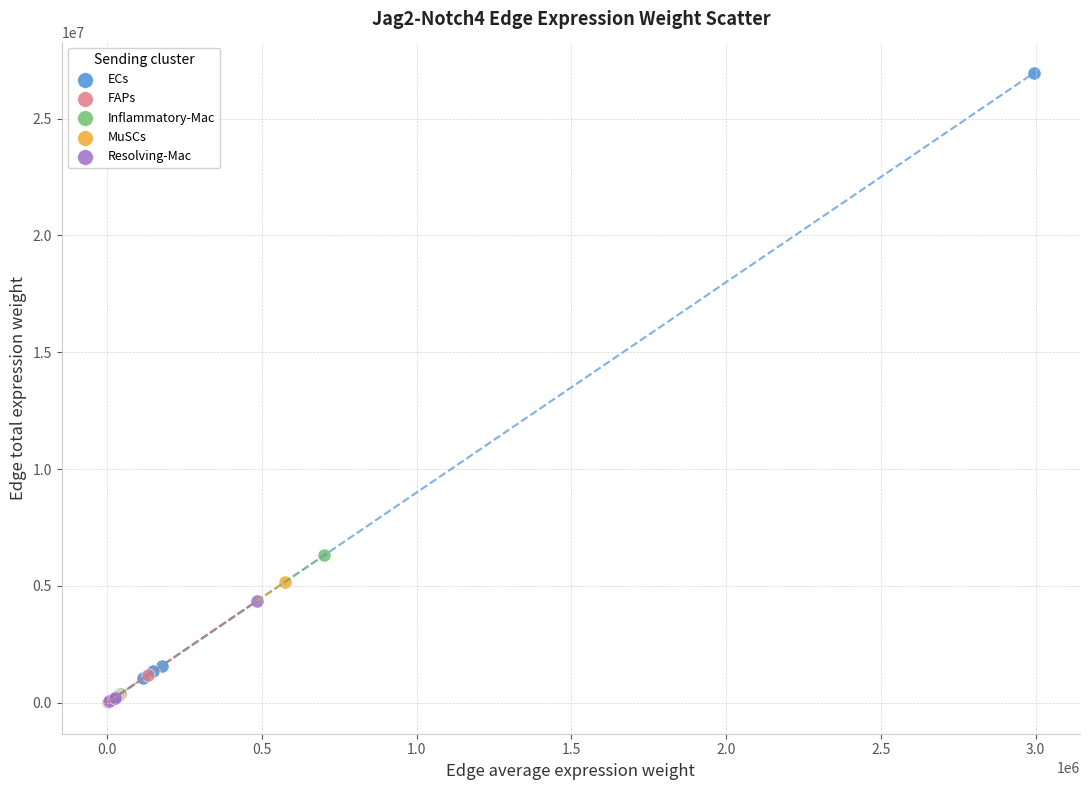

Which series contains the highest Y value?

ECs